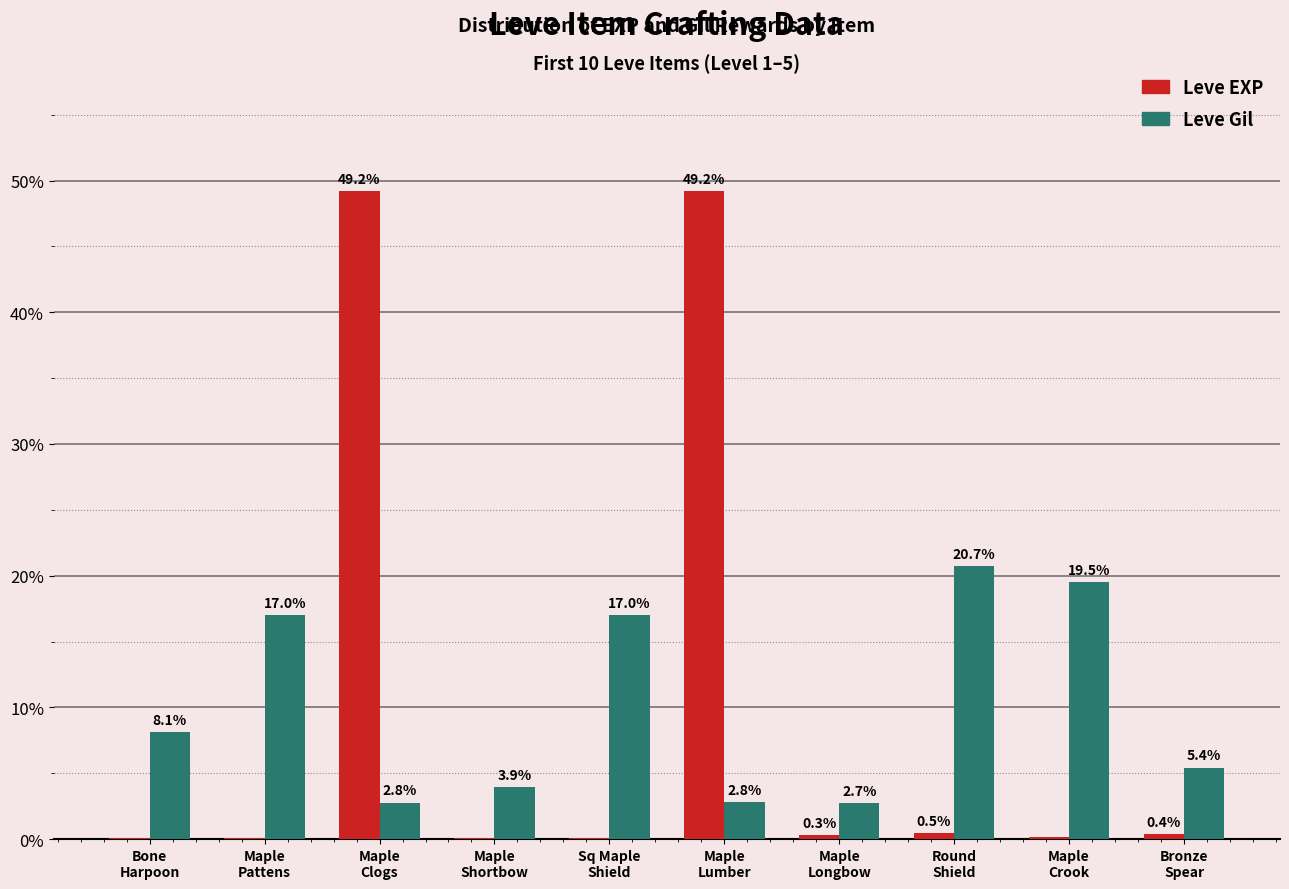

Are the bars horizontal?

No